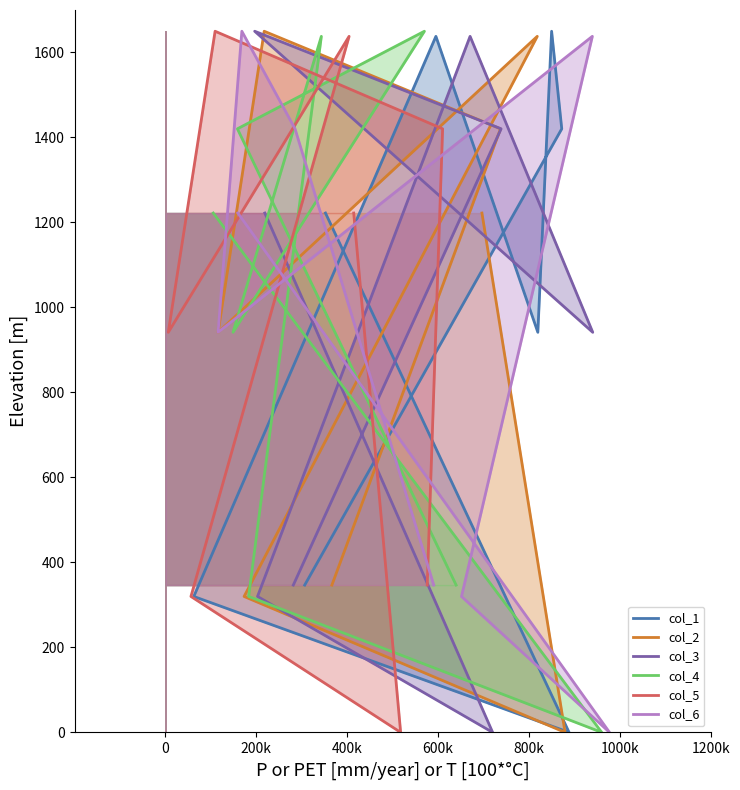

What is the label of the 5th point from the right?

600k